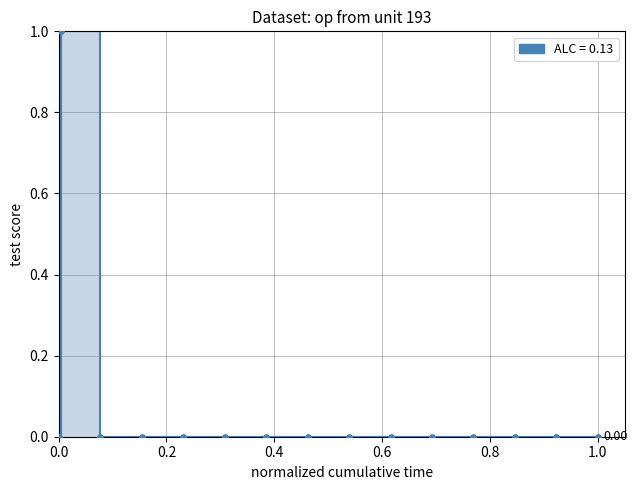

What is the change in value from 0.9 to 180.1?

-1.0